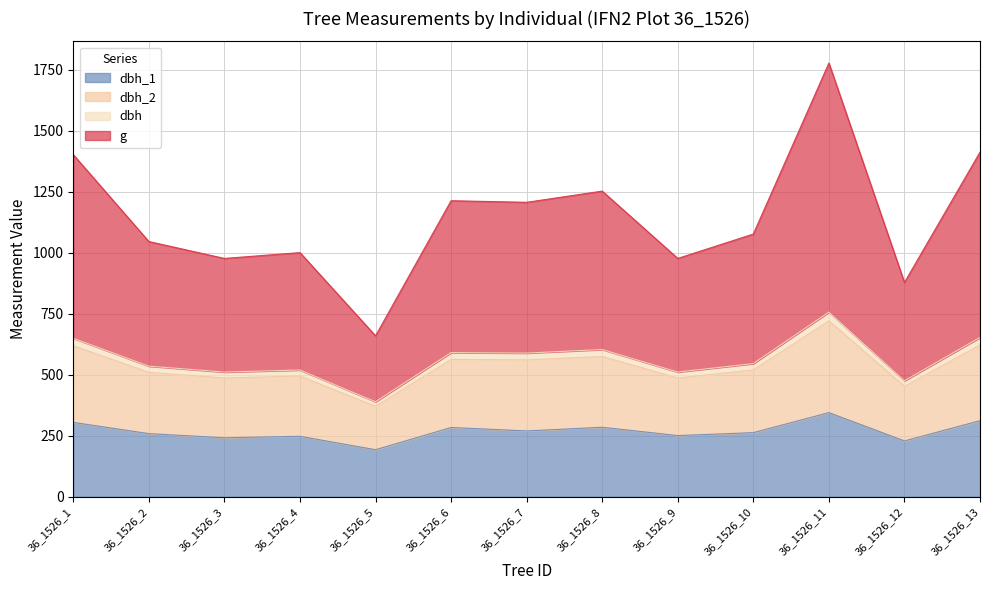

Is the value of g at 36_1526_6 greater than the value of dbh_2 at 36_1526_13?

Yes